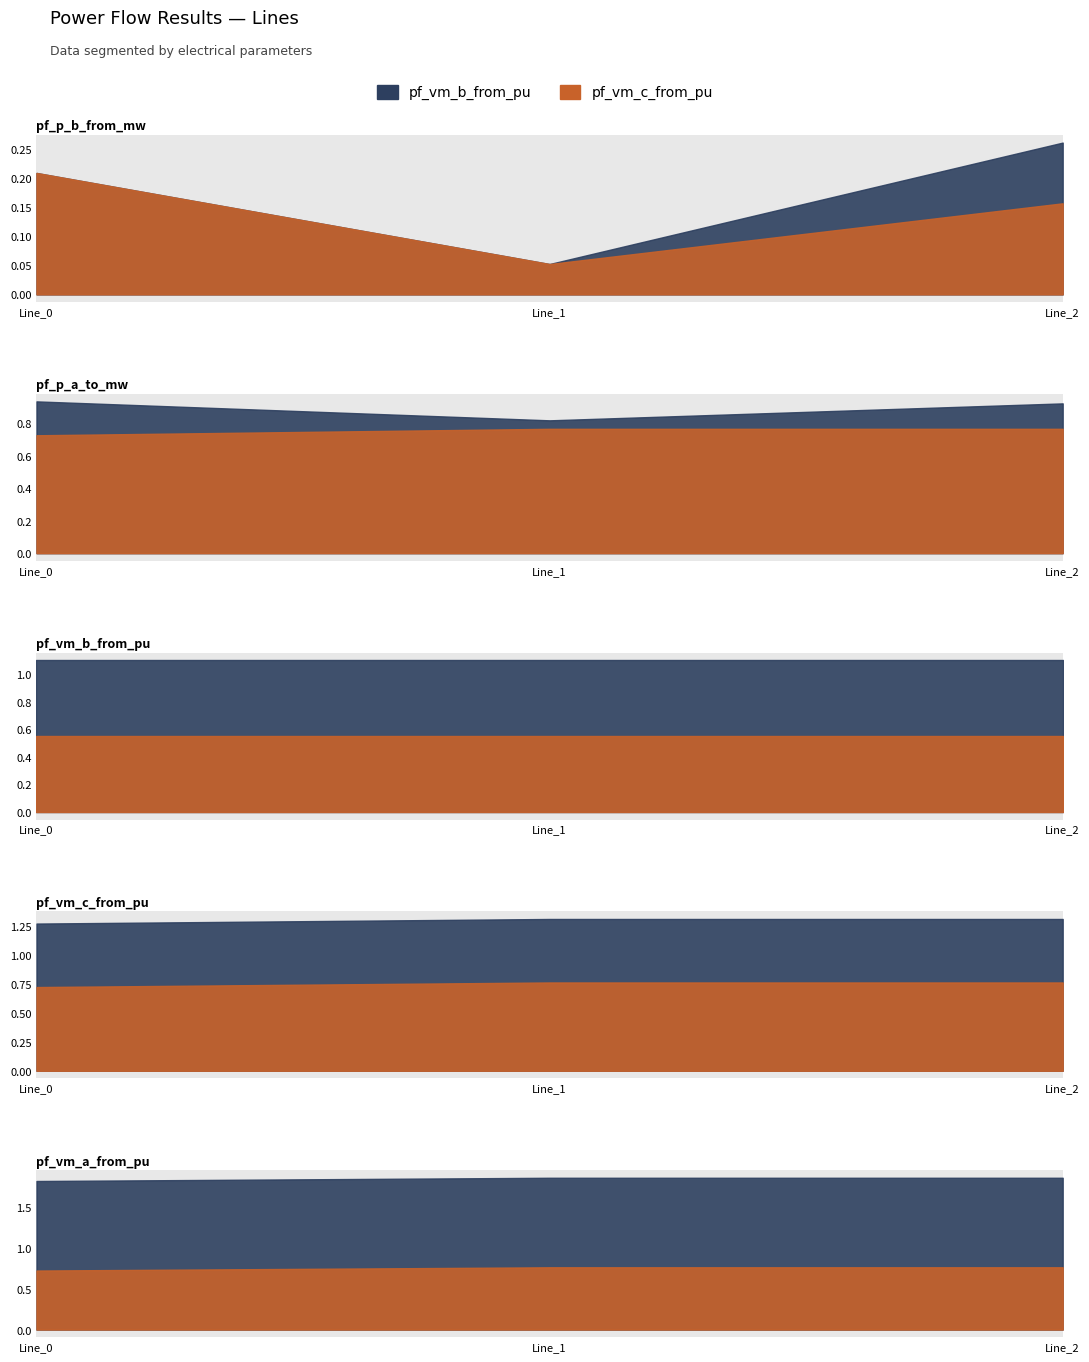

The value of pf_p_a_to_mw at Line_1 is 0.0. True or false?

False